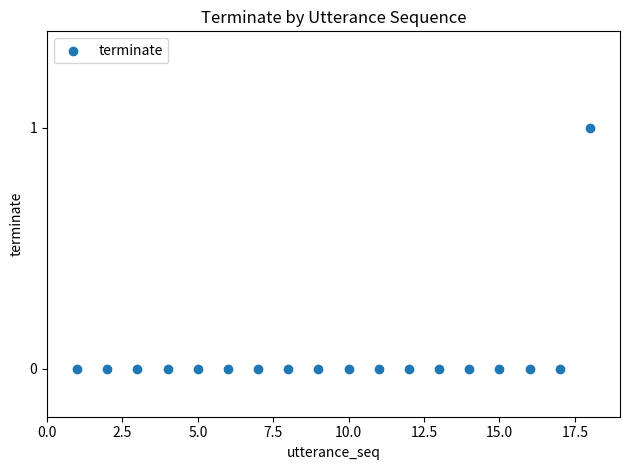

What is the range of X values (max minus min)?

17